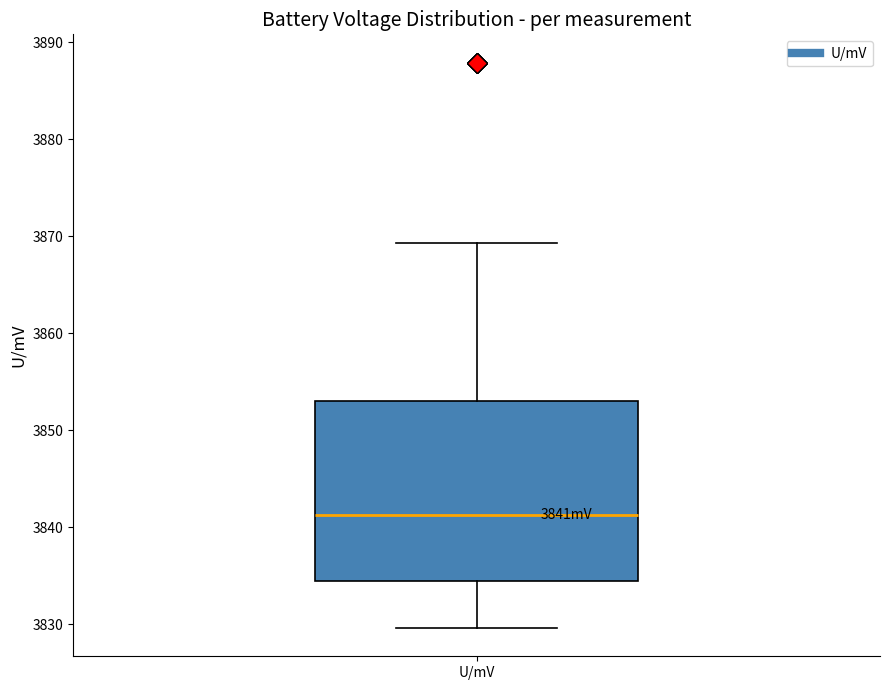

Read this box plot against the y-axis: the position of the median line, the range covered by the box, and the ends of both whiskers. The values are not printed on the chart, so give them approximately, as read against the axis.

median 3841, box 3834 to 3853, whiskers 3830 to 3869